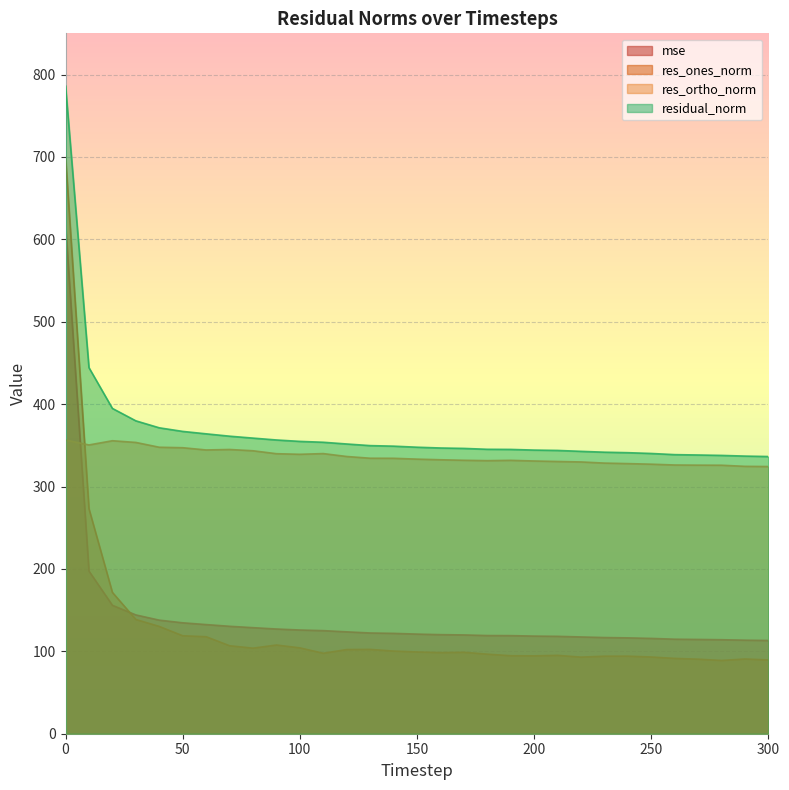

Reading right to left, transcribe all the data shown in this chart.

mse: 113.2	113.5	114.1	114.4	114.7	115.7	116.3	116.7	117.4	118.2	118.5	119.1	119.2	119.9	120.3	120.9	121.8	122.3	123.6	125.1	125.9	127.1	128.7	130.4	132.5	134.6	137.8	144.2	155.9	197.4	618.2
res_ones_norm: 89.6	90.7	88.9	90.5	91.4	93.1	94.2	94.1	93.0	95.1	94.5	94.7	96.6	98.8	98.5	99.2	100.4	102.4	102.2	97.7	104.2	107.7	103.9	106.8	117.8	118.9	130.2	138.7	171.5	273.0	700.8
res_ortho_norm: 324.3	324.5	325.9	325.9	326.1	327.1	327.8	328.5	329.8	330.4	331.0	331.8	331.4	331.9	332.5	333.3	334.3	334.3	336.5	340.0	339.1	339.8	343.4	344.9	344.4	347.1	347.7	353.5	355.6	350.5	356.4
residual_norm: 336.4	336.9	337.8	338.3	338.7	340.1	341.1	341.7	342.7	343.8	344.2	345.0	345.2	346.3	346.8	347.7	349.0	349.7	351.6	353.7	354.8	356.5	358.8	361.1	364.0	366.9	371.3	379.7	394.8	444.3	786.3